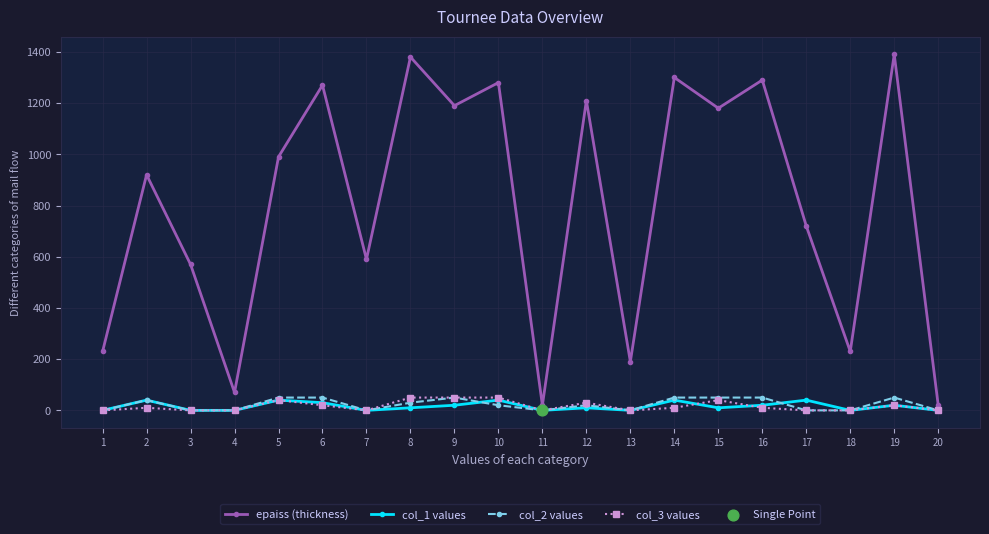

Is the value of col_3 values at 14 greater than the value of col_2 values at 14?

No